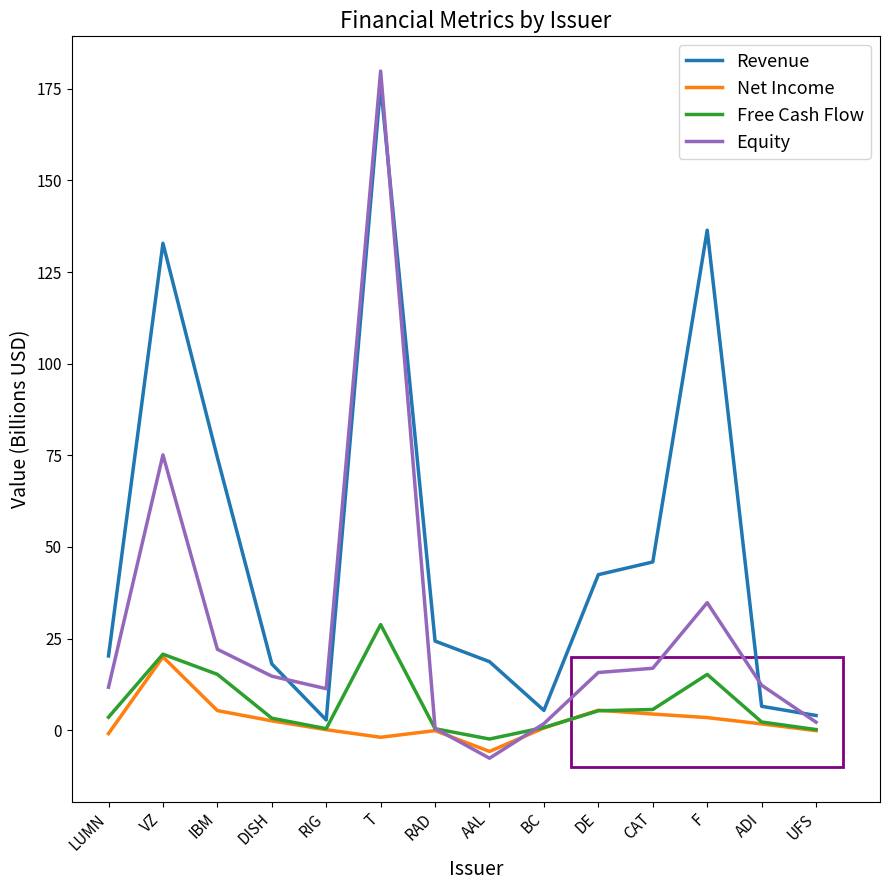

True or false: Equity has a value of 11.3 at RIG.

True